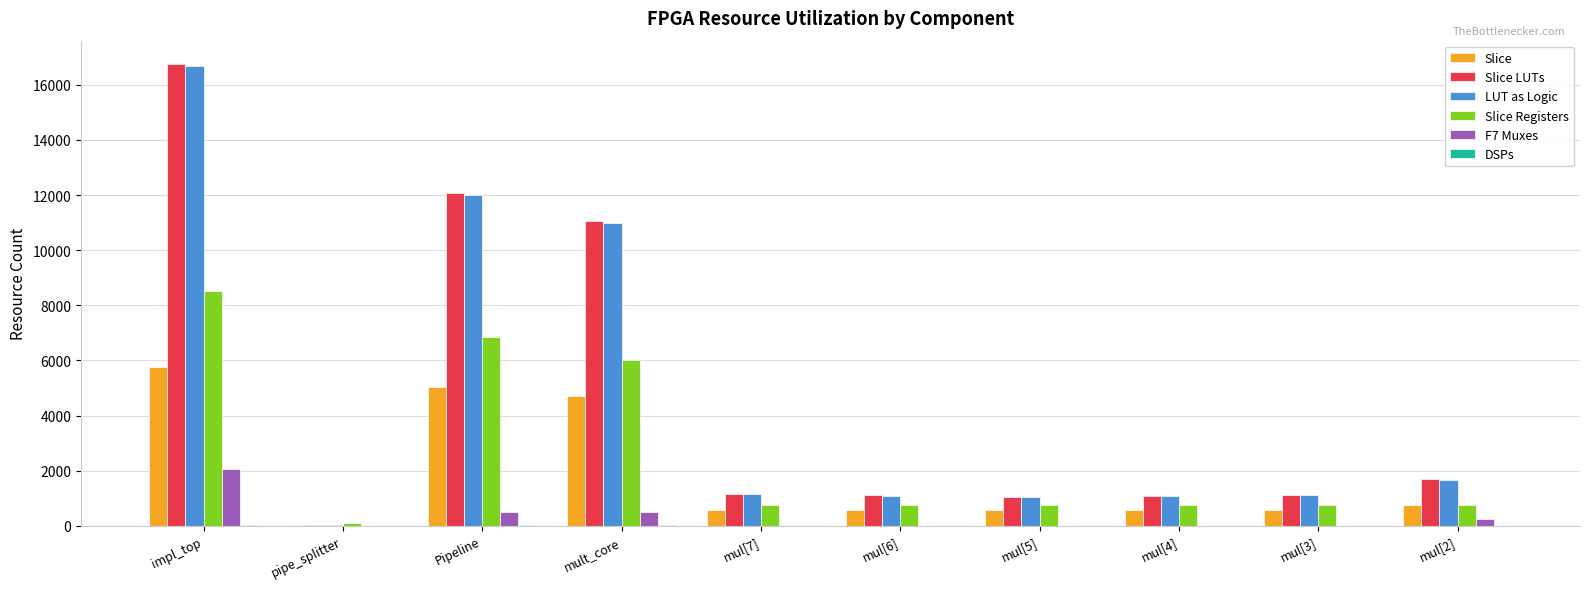

True or false: Slice LUTs has a value of 20414 at Pipeline.

False